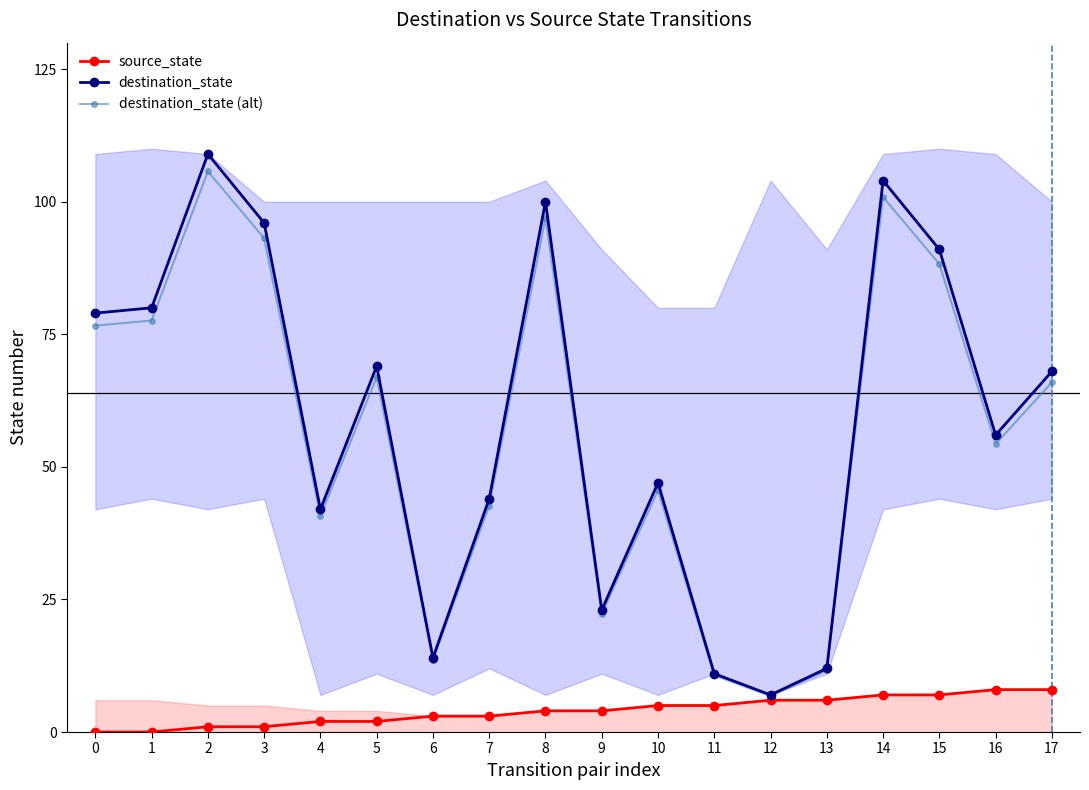

The source_state series shows 3.2 at 4. True or false?

False